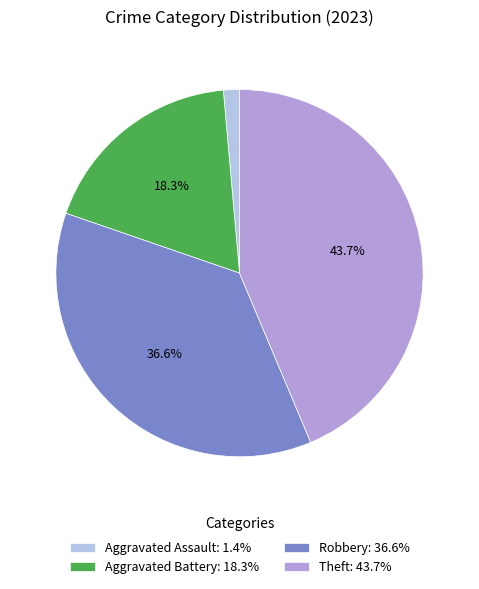

What is the ratio of the value at Theft: 43.7% to the value at Robbery: 36.6%?

1.2